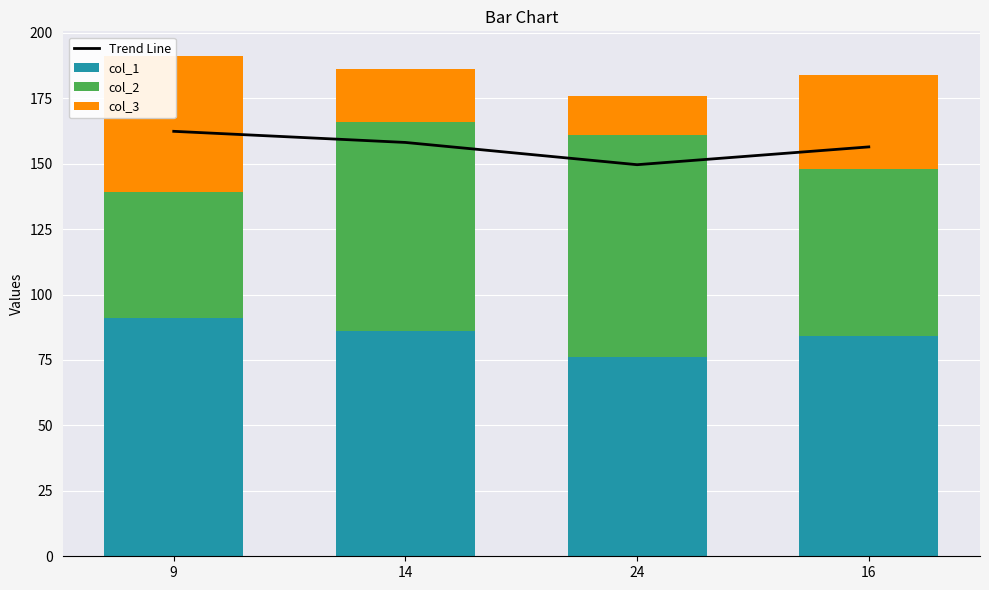

The col_3 series shows 6.3 at 14. True or false?

False